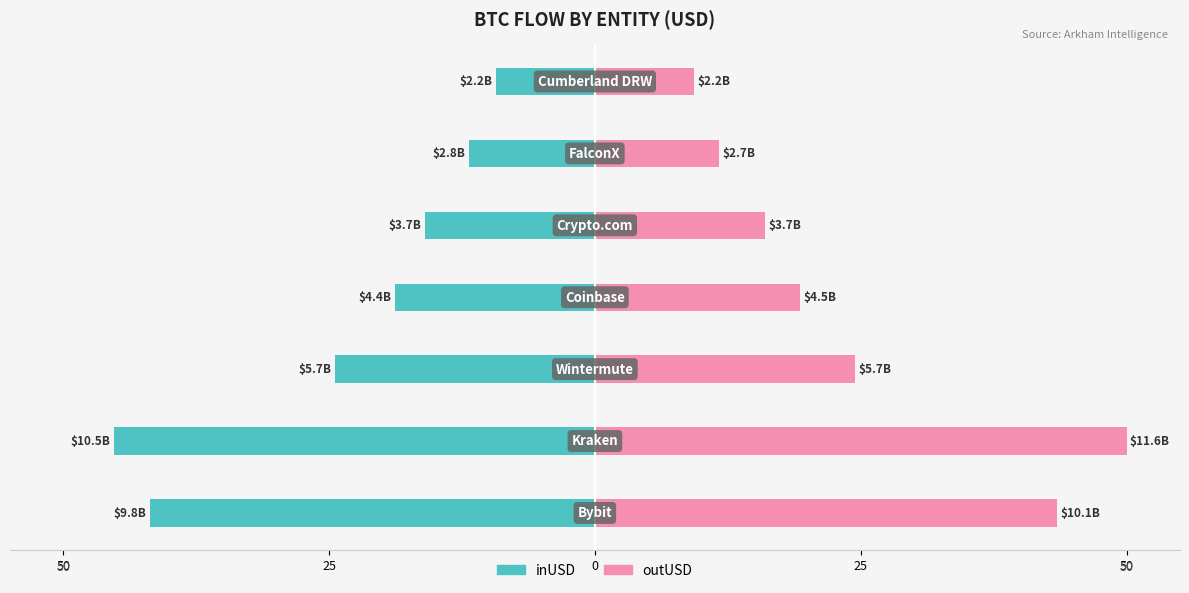

Are the bars grouped side by side (vs. stacked)?

Yes